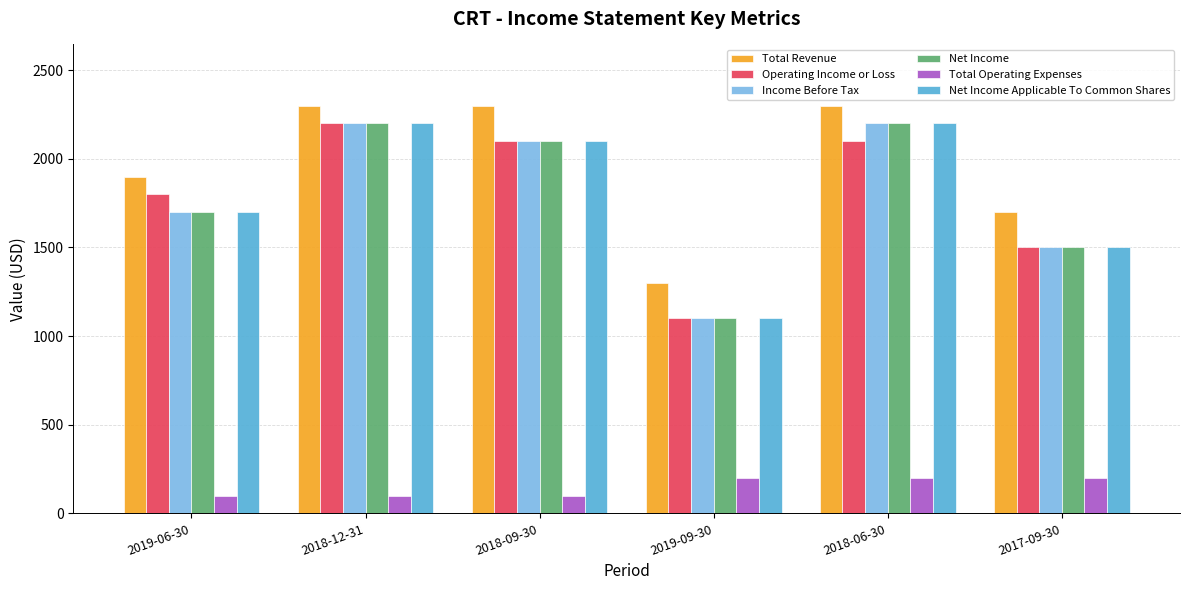

Reading left to right, what are all the values shown in this chart?

Total Revenue: 1900	2300	2300	1300	2300	1700
Operating Income or Loss: 1800	2200	2100	1100	2100	1500
Income Before Tax: 1700	2200	2100	1100	2200	1500
Net Income: 1700	2200	2100	1100	2200	1500
Total Operating Expenses: 100	100	100	200	200	200
Net Income Applicable To Common Shares: 1700	2200	2100	1100	2200	1500